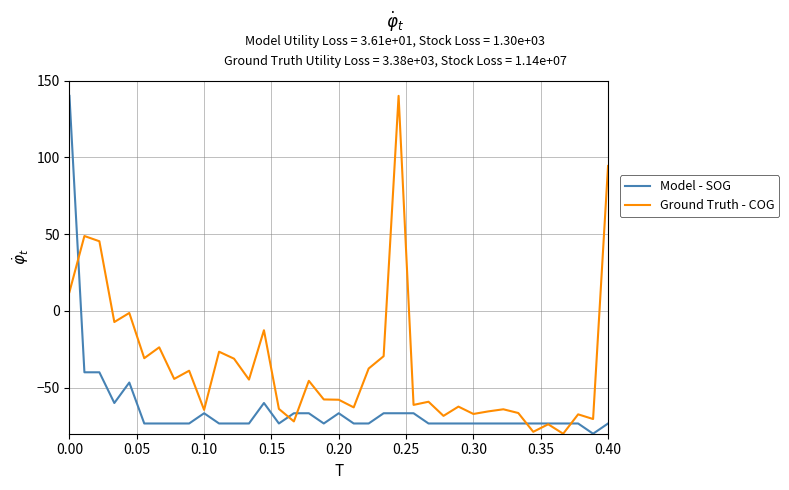

Count the number of data series in this chart.

2